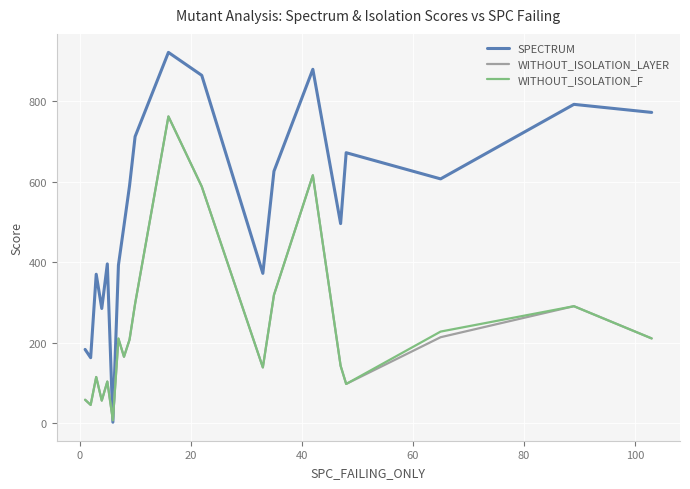

What is the minimum value shown in the chart?

3.0